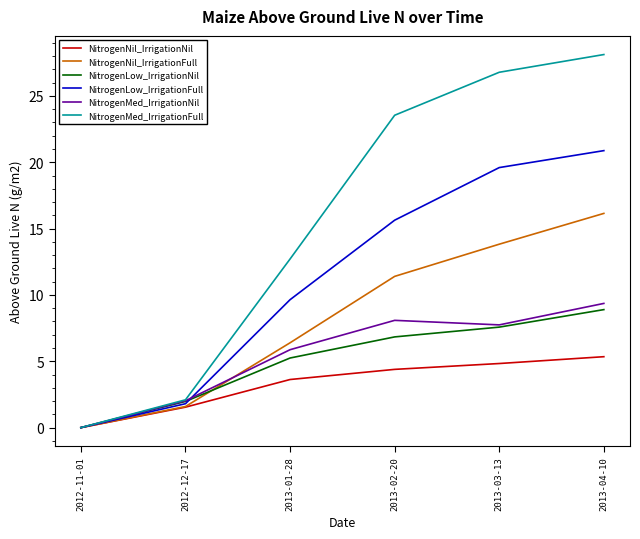

What is the sum of all NitrogenLow_IrrigationFull values?

67.6